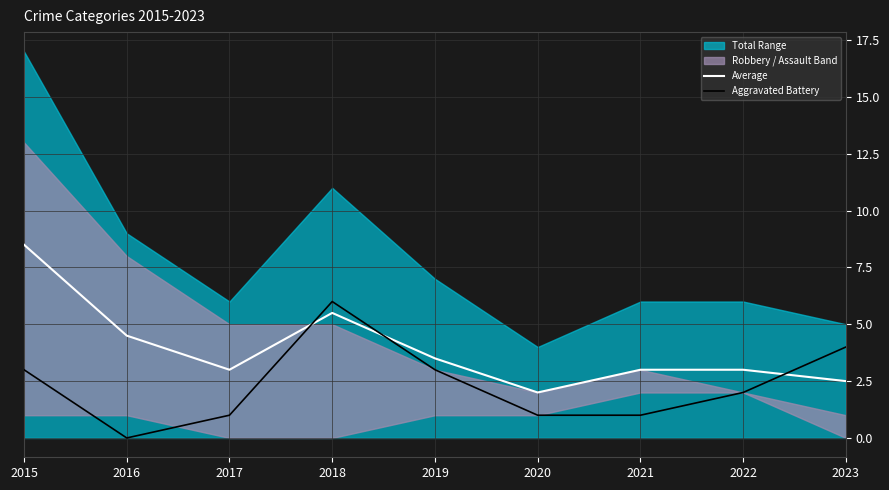

Reading left to right, list all the values displayed in this chart.

Average: 8.5	4.5	3.0	5.5	3.5	2.0	3.0	3.0	2.5
Aggravated Battery: 3.0	0.0	1.0	6.0	3.0	1.0	1.0	2.0	4.0